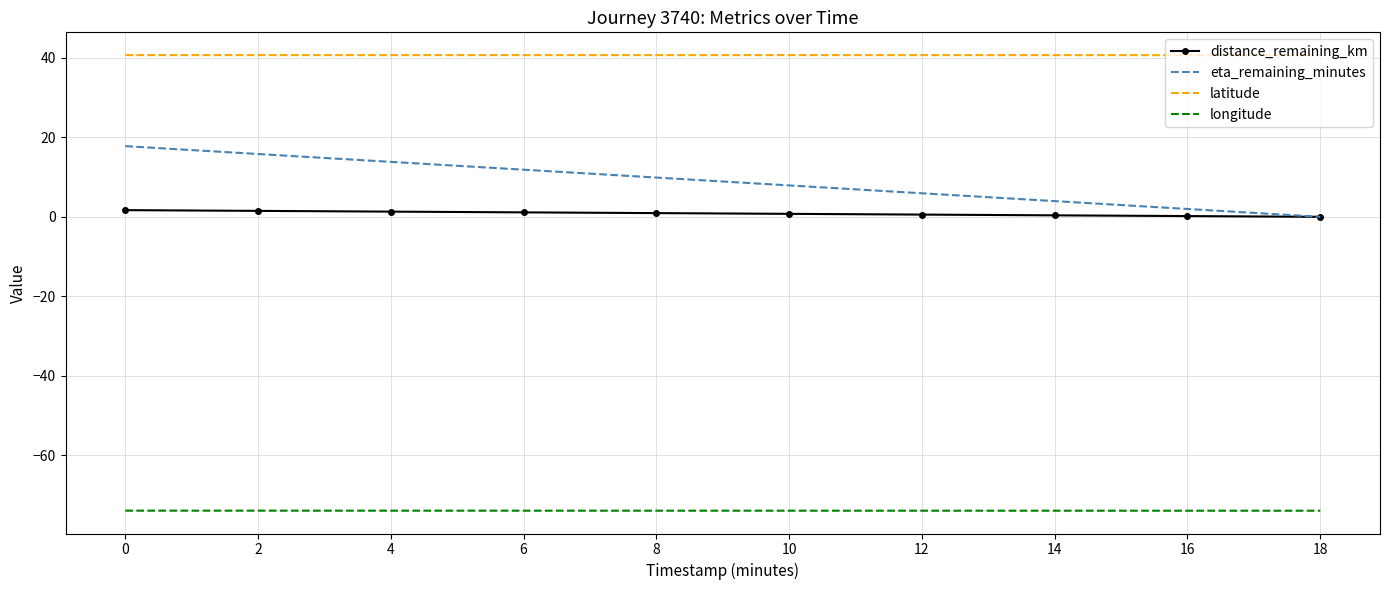

True or false: longitude and eta_remaining_minutes cross at least once.

False